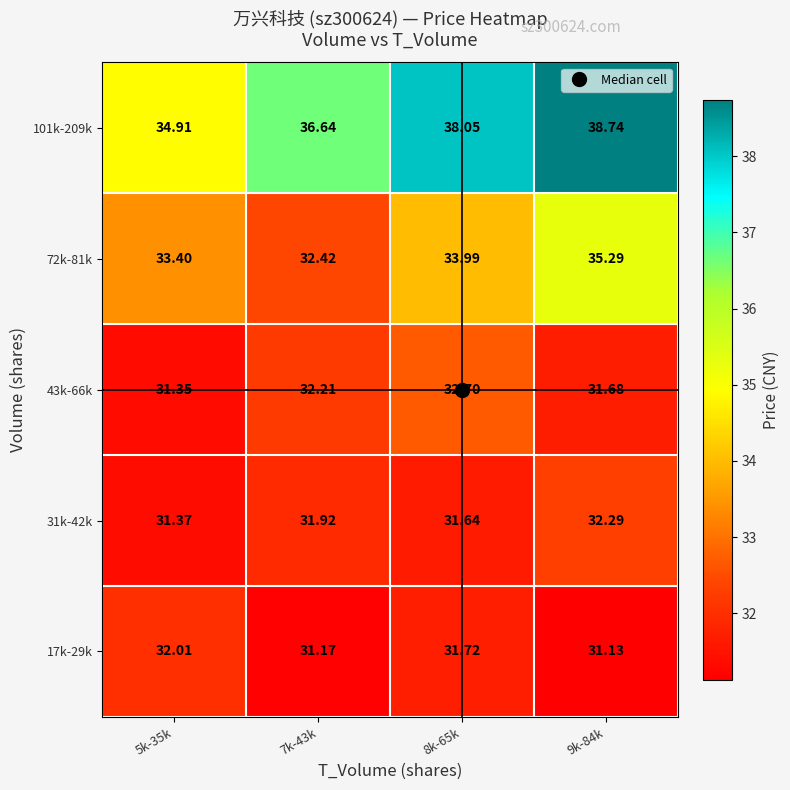

Is the value of 31k-42k at 7k-43k greater than the value of 17k-29k at 9k-84k?

Yes